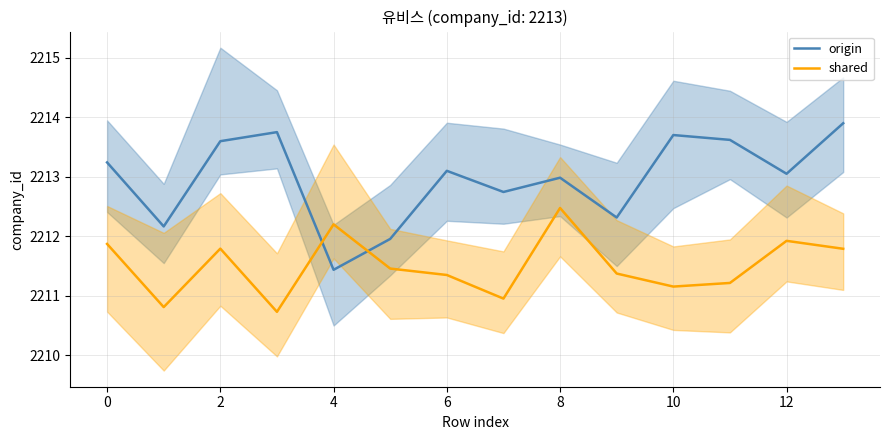

How many intersections are there between shared and origin?

2